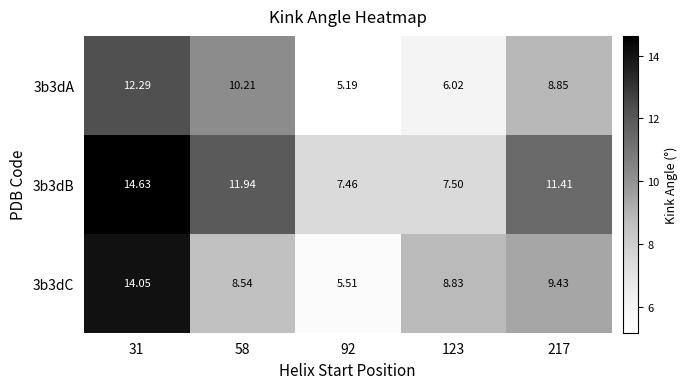

Is the value of 3b3dC at 31 greater than the value of 3b3dA at 58?

Yes